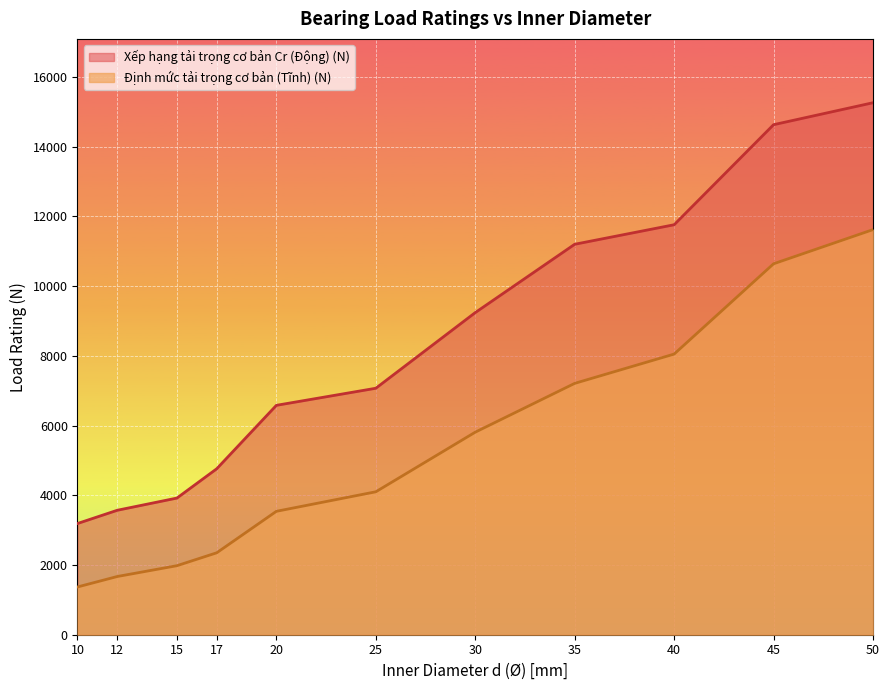

How many data points in Định mức tải trọng cơ bản (Tĩnh) (N) are above 4100?

5